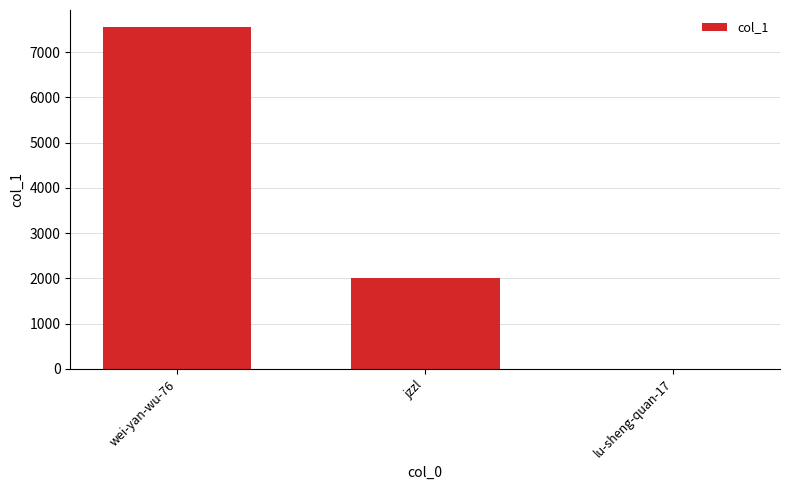

Count the number of data series in this chart.

1